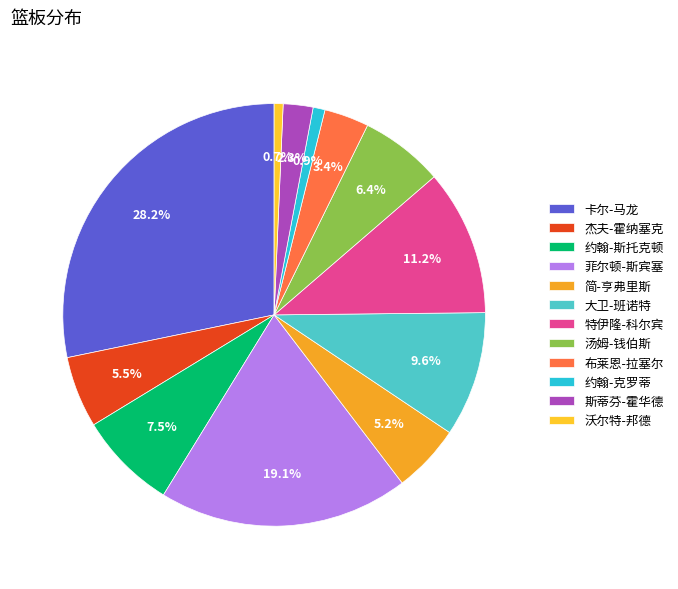

Rank the categories by value from lowest to highest.

沃尔特-邦德, 约翰-克罗蒂, 斯蒂芬-霍华德, 布莱恩-拉塞尔, 简-亨弗里斯, 杰夫-霍纳塞克, 汤姆-钱伯斯, 约翰-斯托克顿, 大卫-班诺特, 特伊隆-科尔宾, 菲尔顿-斯宾塞, 卡尔-马龙